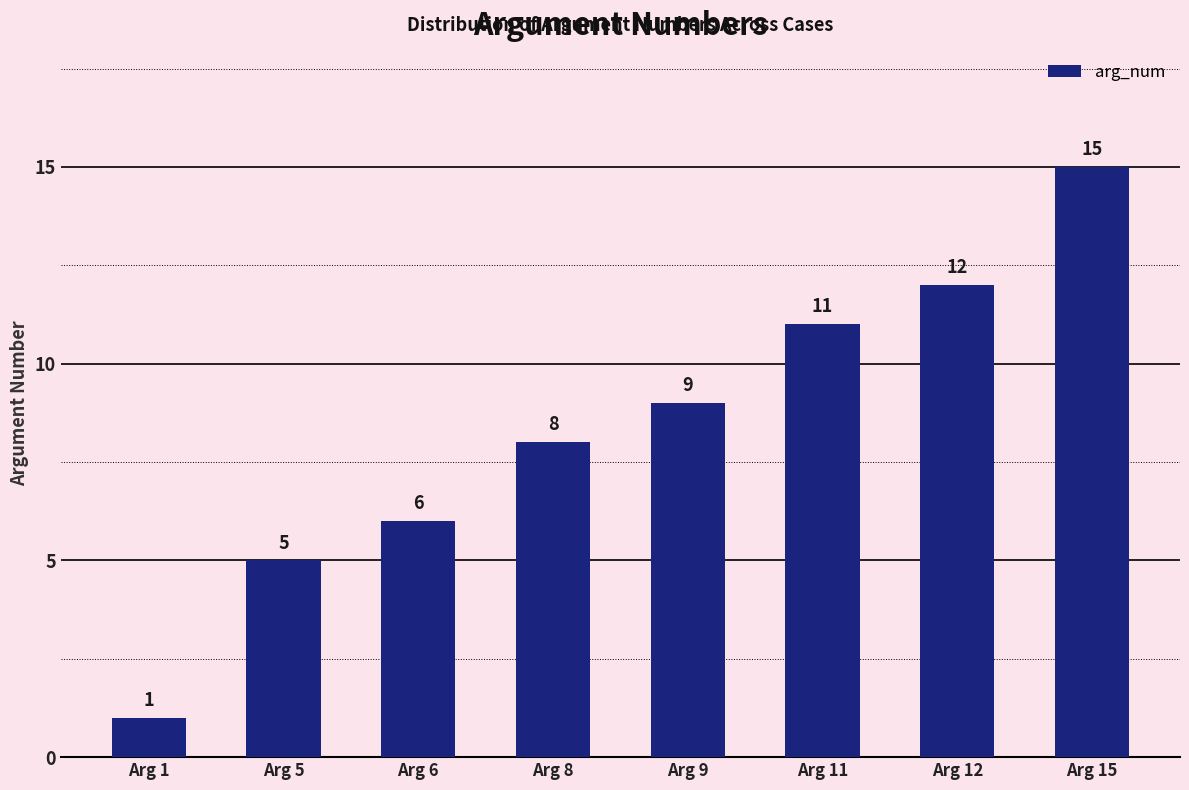

The chart shows a value of 13 at Arg 8. True or false?

False